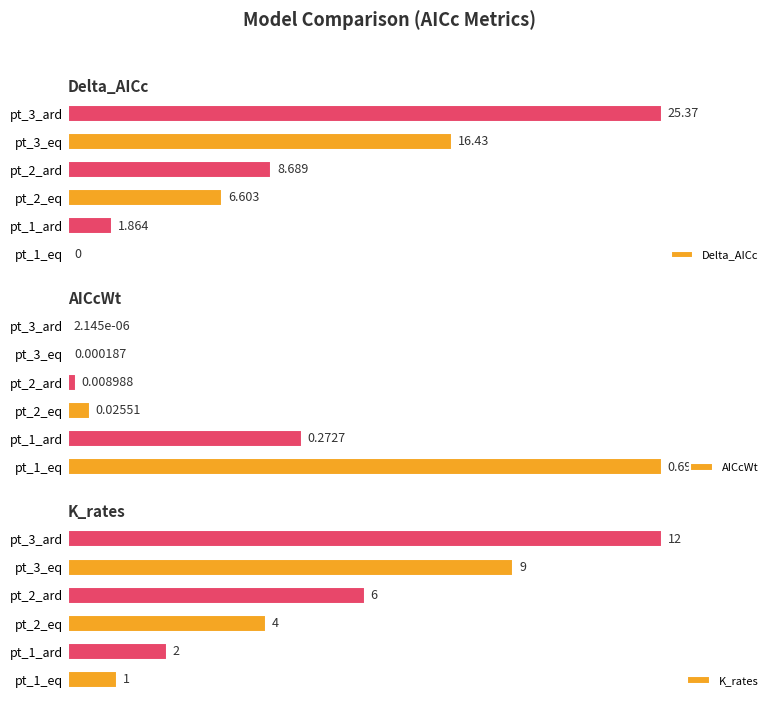

At which label is K_rates closest to 6?

pt_2_ard